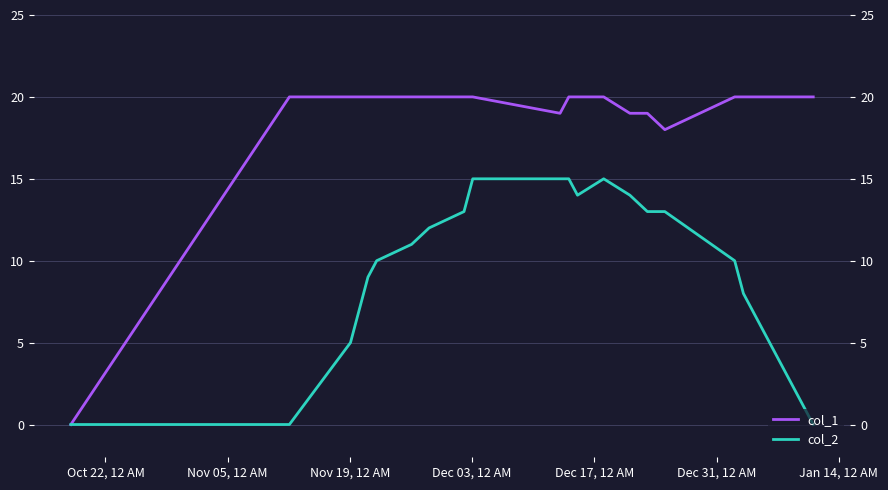

Does the chart have visible grid lines?

Yes